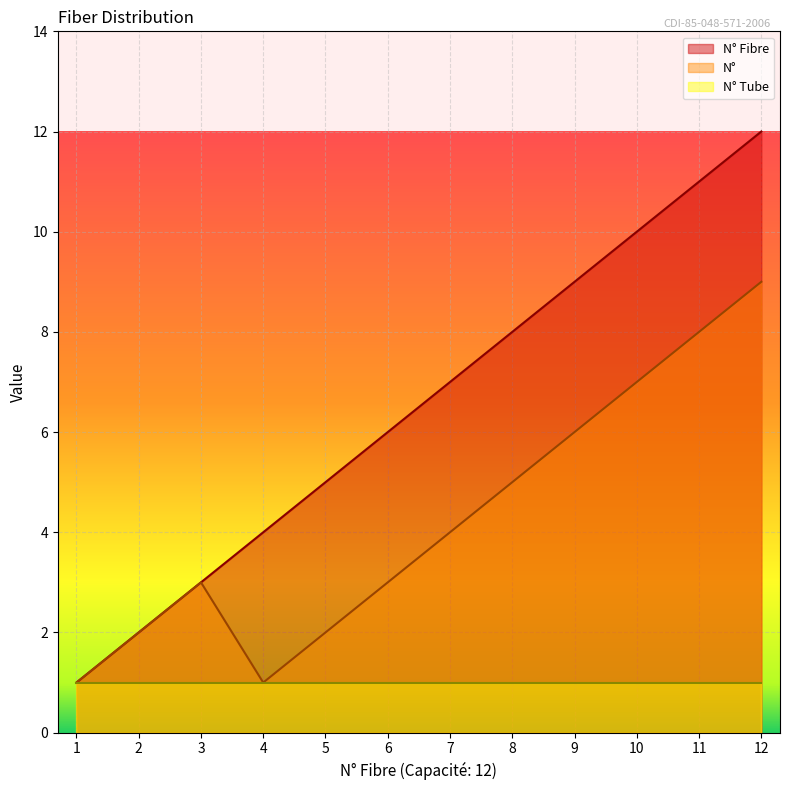

Which series has the widest spread of values?

N° Fibre